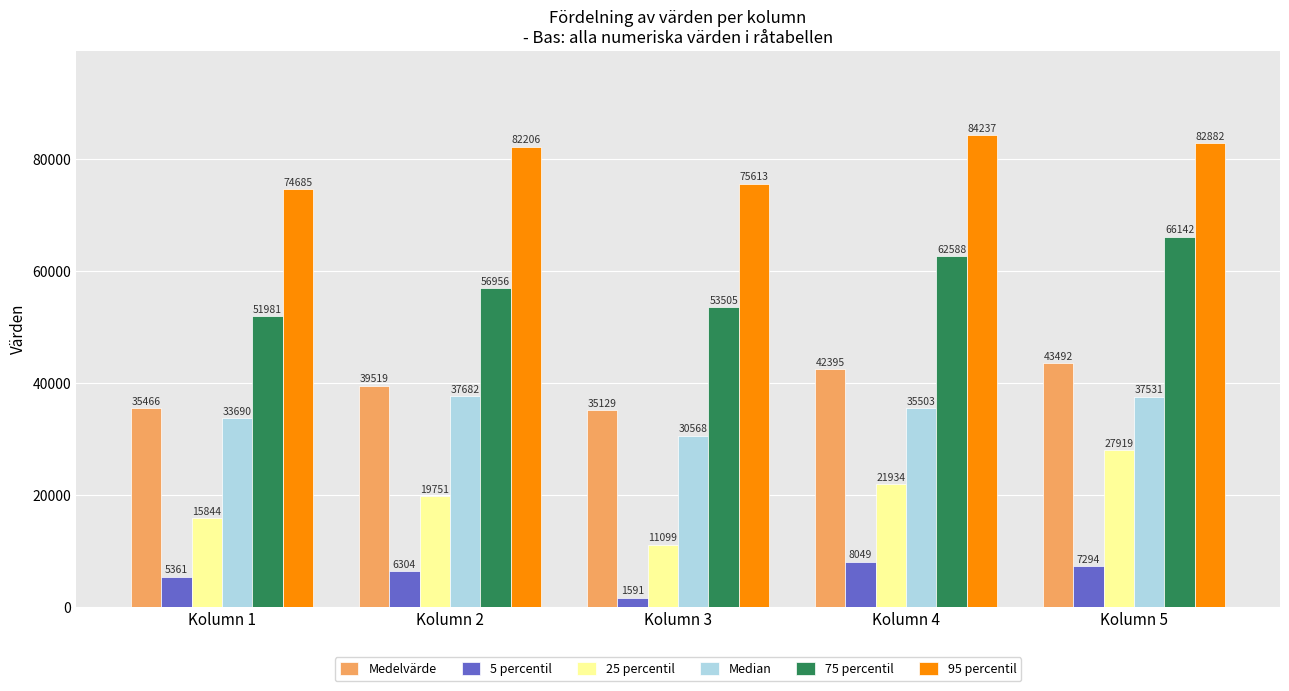

What is the average value of the 25 percentil series?

19309.4